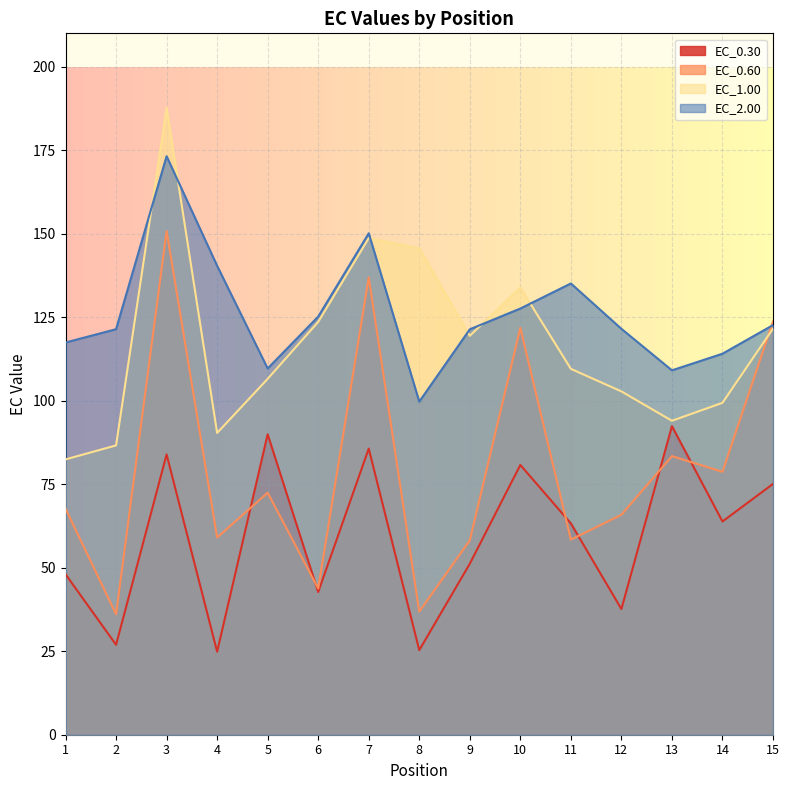

How many lines are shown in the chart?

4